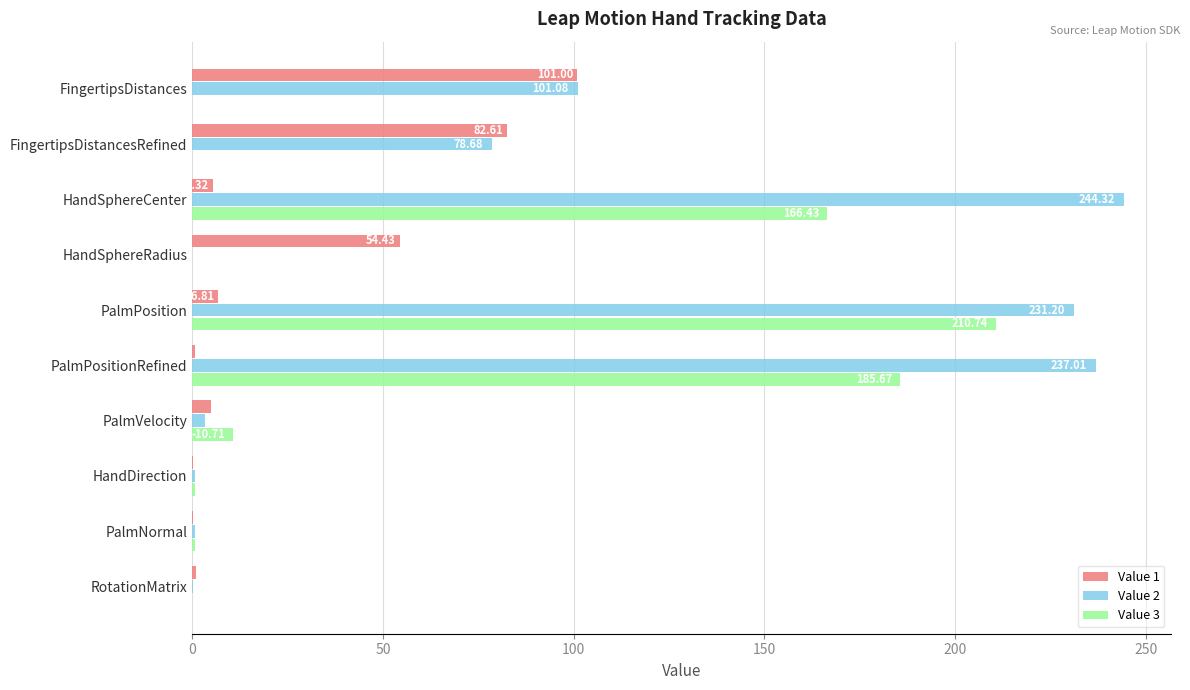

What is the sum of all Value 2 values?

897.1